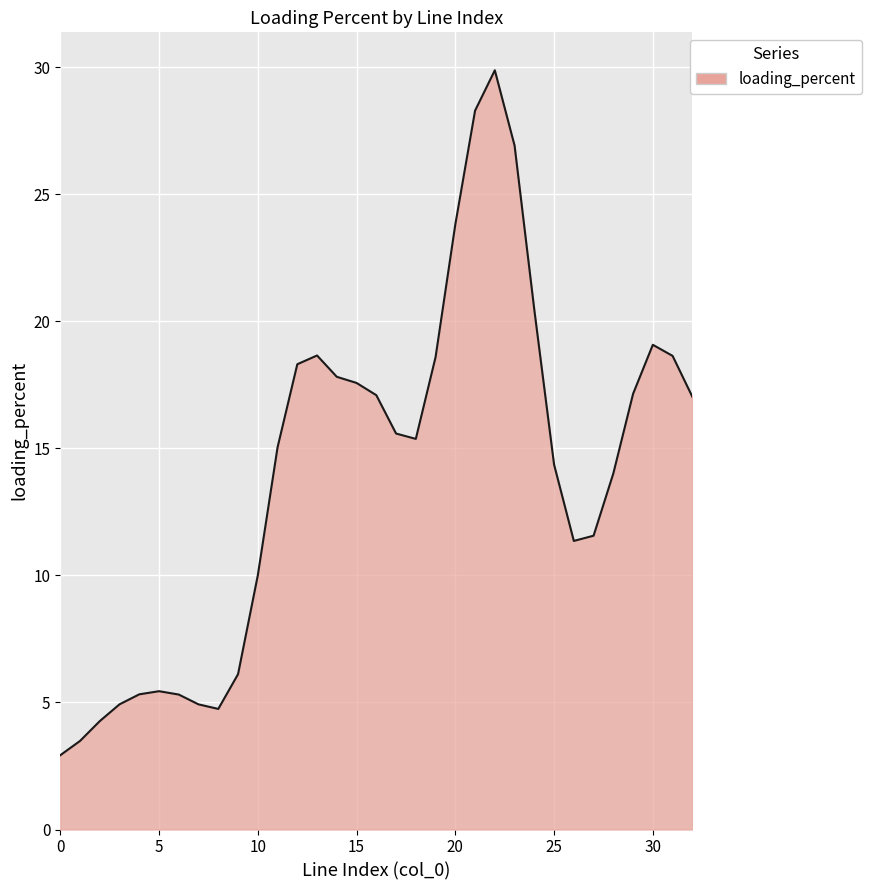

What is the smallest value displayed?

2.9